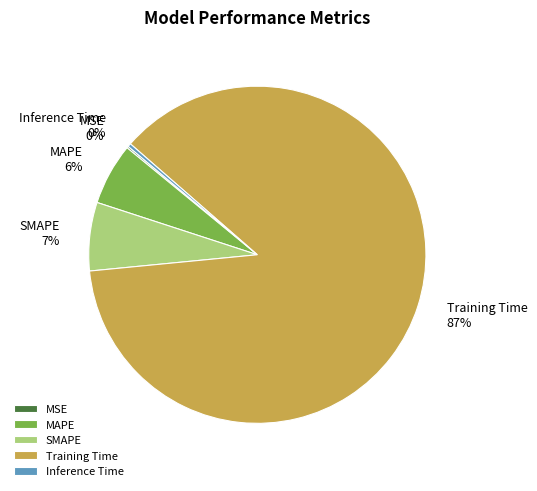

To the nearest percent, what is the difference between the largest and smallest slice percentages?

87%